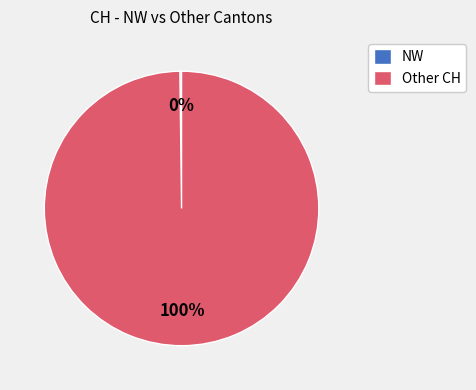

To the nearest percent, what percentage of the pie is Other CH?

100%